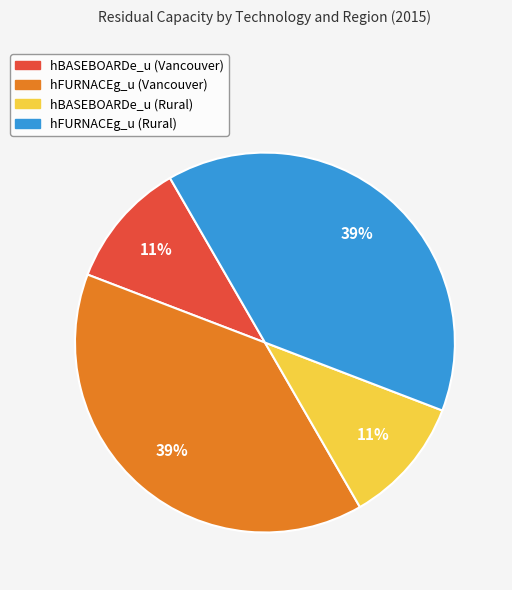

Is the sum of hFURNACEg_u (Vancouver) and hFURNACEg_u (Rural) greater than half?

Yes